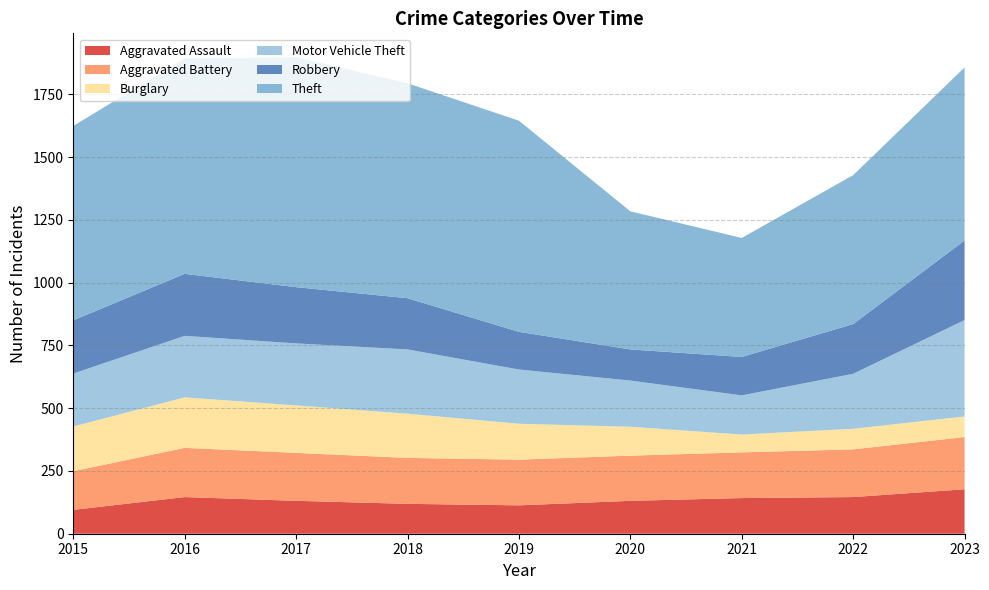

Reading right to left, what are all the values shown in this chart?

Aggravated Assault: 177	146	142	131	113	119	131	146	95
Aggravated Battery: 208	190	182	180	182	183	191	196	154
Burglary: 82	82	71	115	143	176	189	201	178
Motor Vehicle Theft: 384	219	156	184	216	256	247	245	211
Robbery: 317	198	153	124	150	204	224	247	212
Theft: 689	593	474	550	841	856	916	858	774